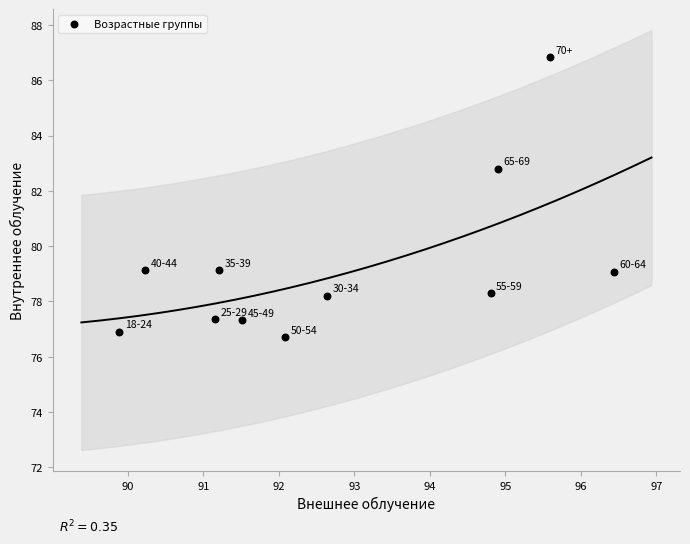

What is the average Y value?

79.3